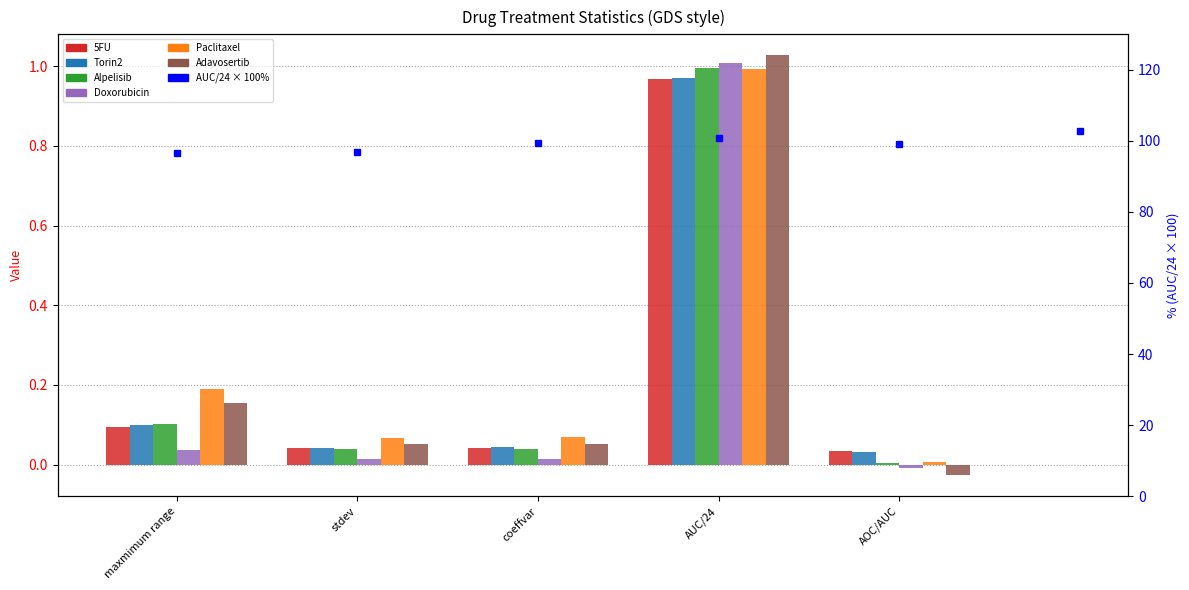

What is the sum of all Adavosertib values?

1.3